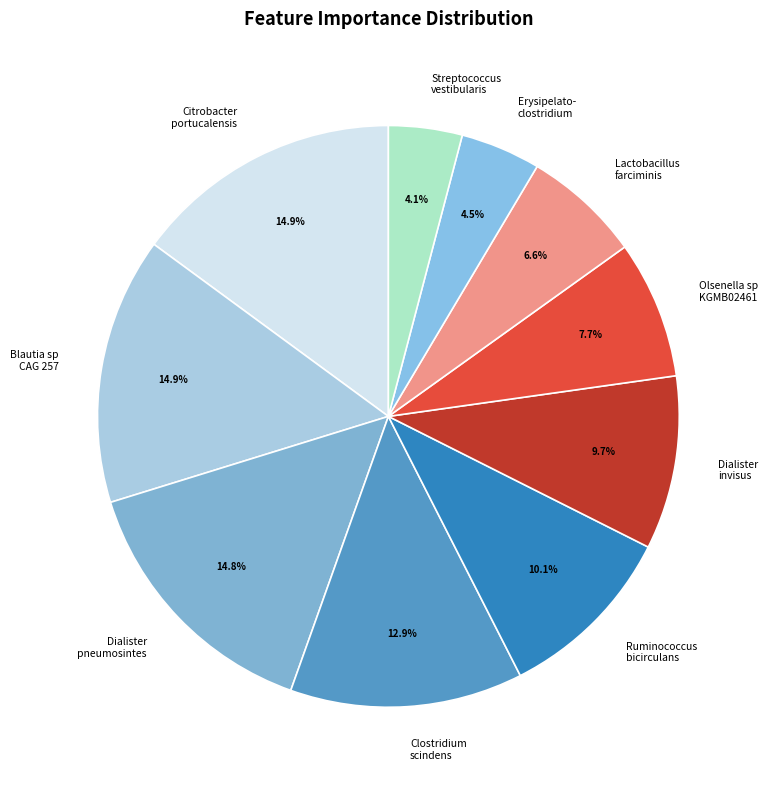

Is there any slice that represents more than half of the pie?

No